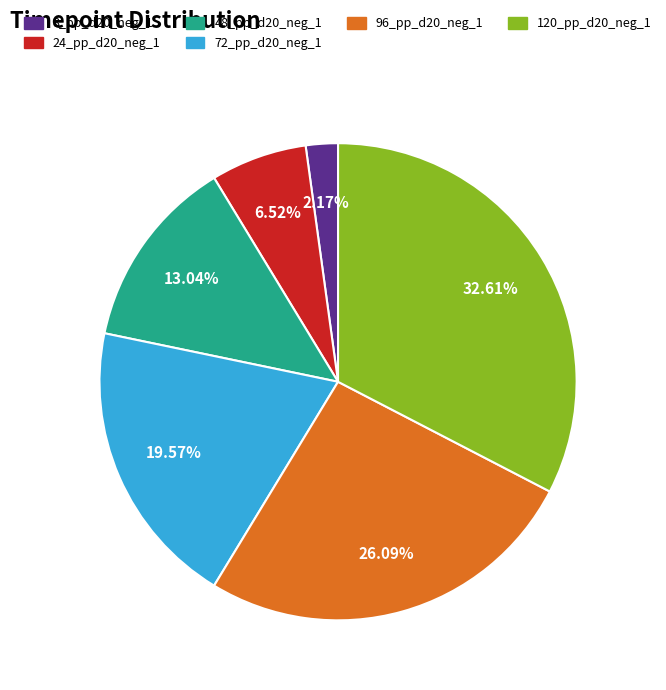

Which has a higher value, 24_pp_d20_neg_1 or 72_pp_d20_neg_1?

72_pp_d20_neg_1